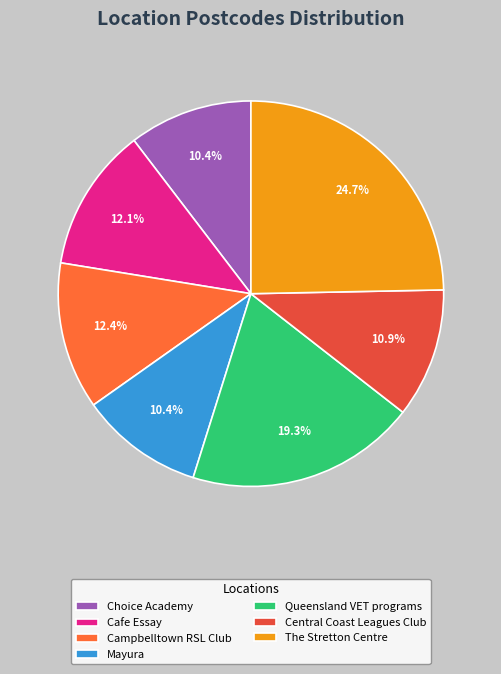

Combined, do The Stretton Centre and Queensland VET programs account for over 50%?

No